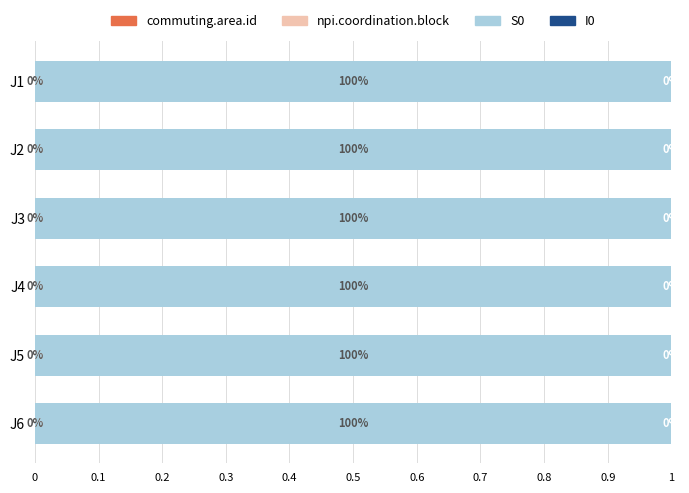

What is the total value across all series at J1?

1.0